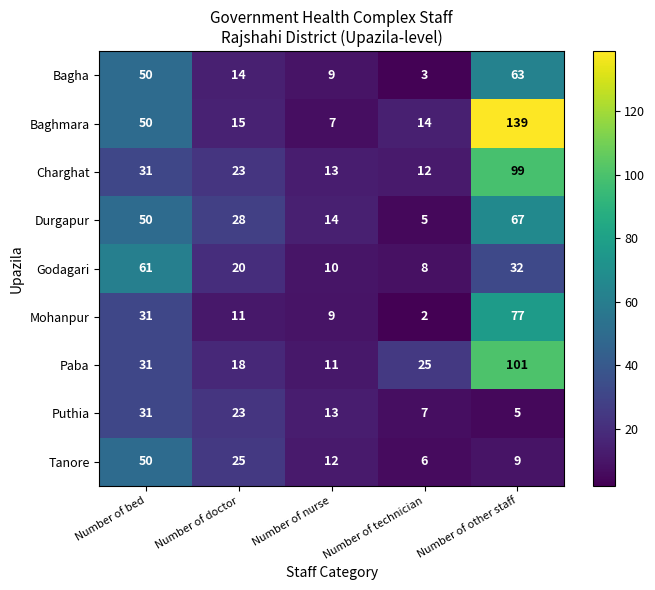

List the series in order of their peak value, lowest first.

Puthia, Tanore, Godagari, Bagha, Durgapur, Mohanpur, Charghat, Paba, Baghmara